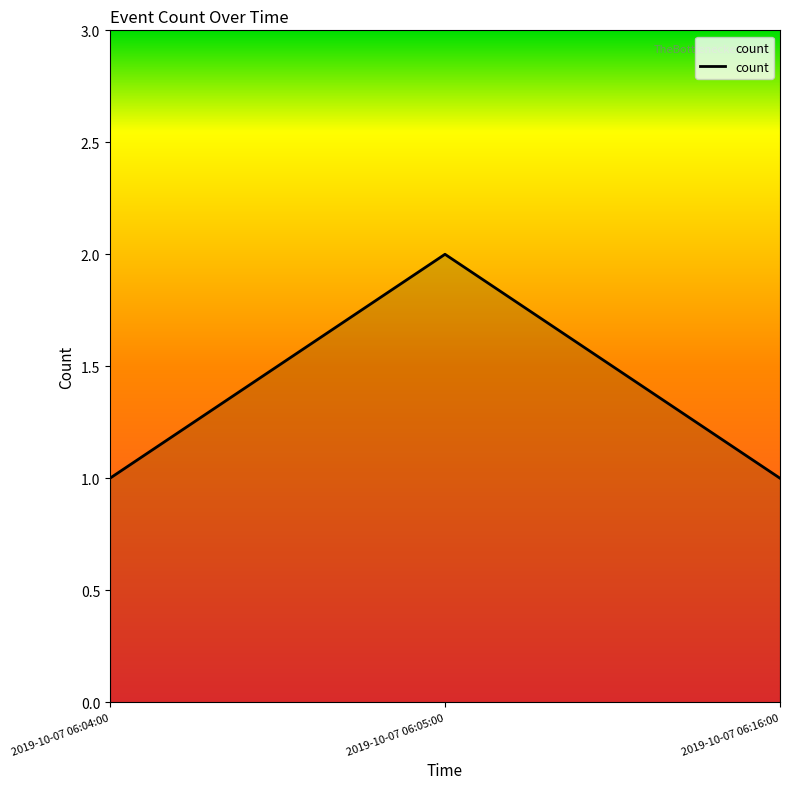

Reading left to right, what are all the values shown in this chart?

2019-10-07 06:04:00=1	2019-10-07 06:05:00=2	2019-10-07 06:16:00=1